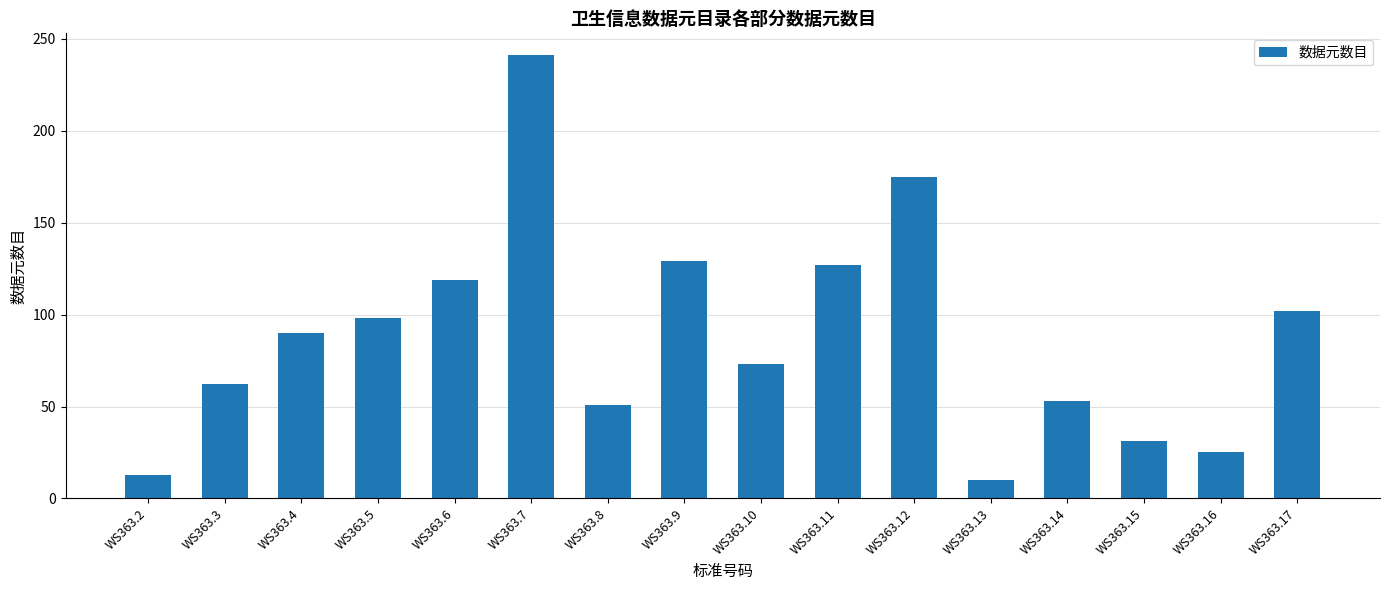

What is the approximate value at WS363.7?

241